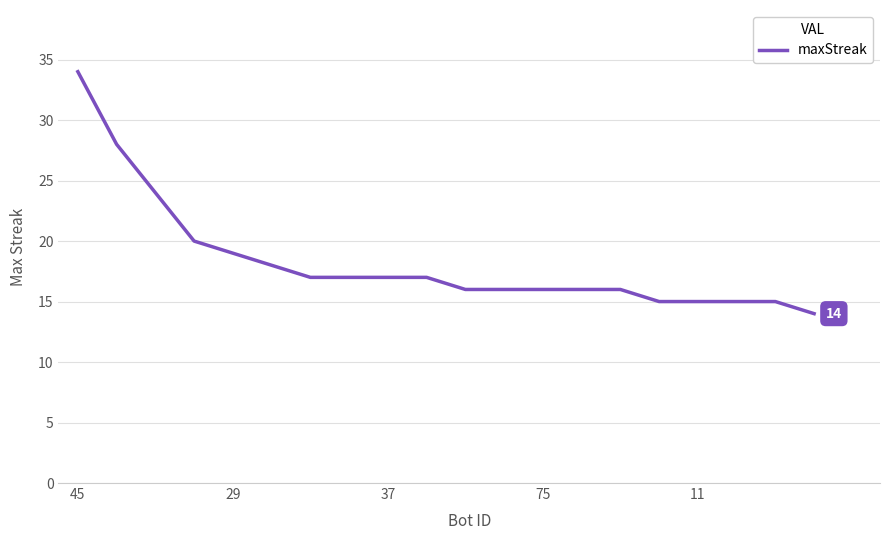

What is the difference between the maximum and minimum values?

20